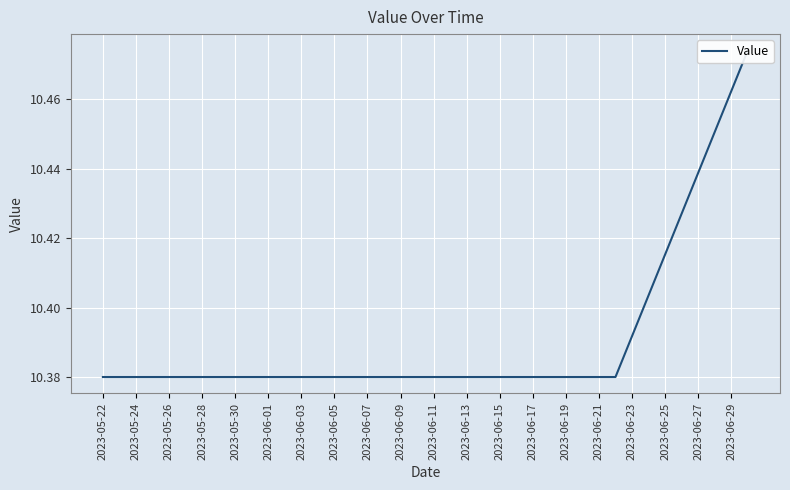

Is it true that the value at 21 is 2.4?

False